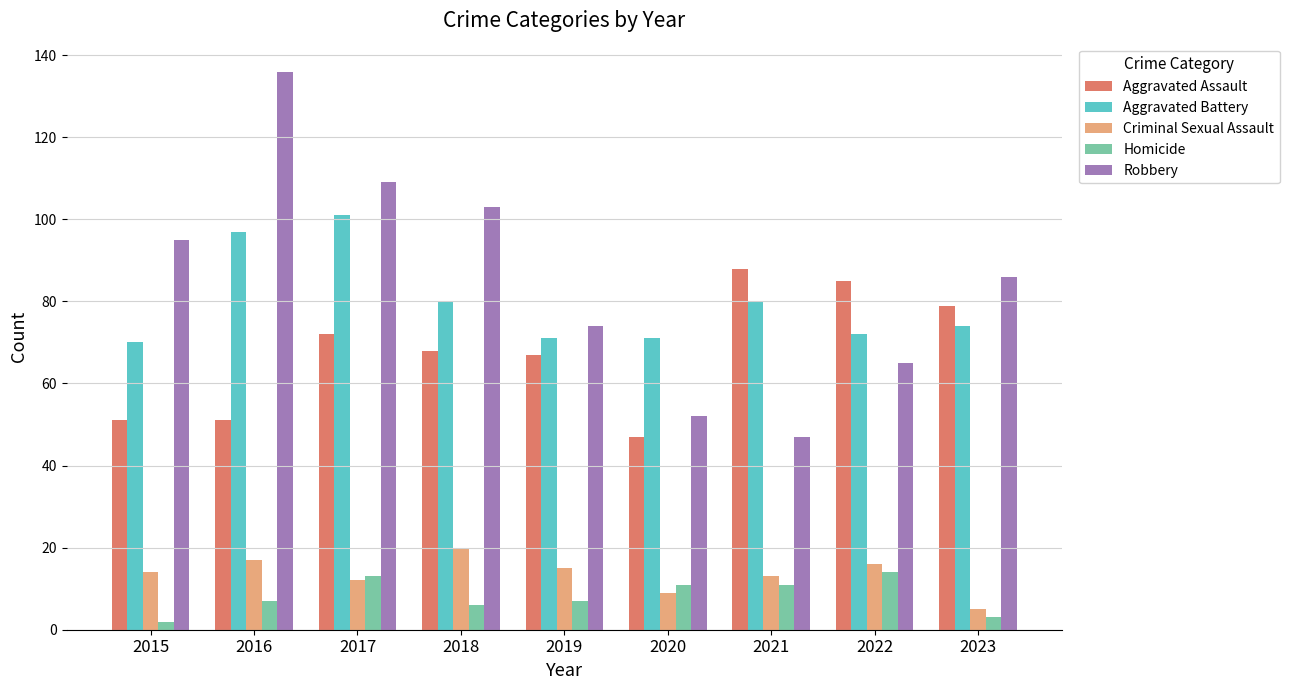

At how many categories does at least one series exceed 89?

4